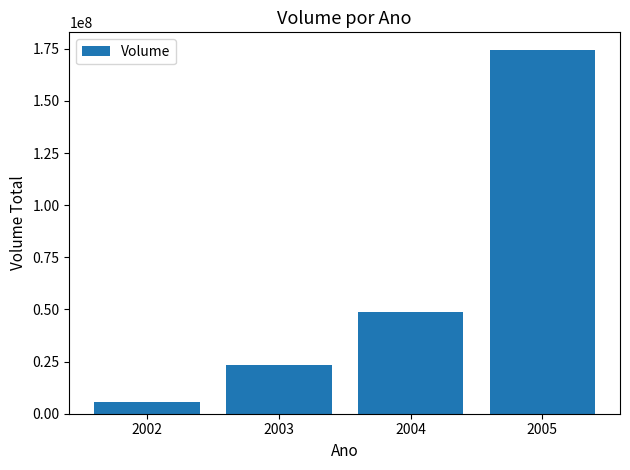

What is the approximate value at 2002?

5702705